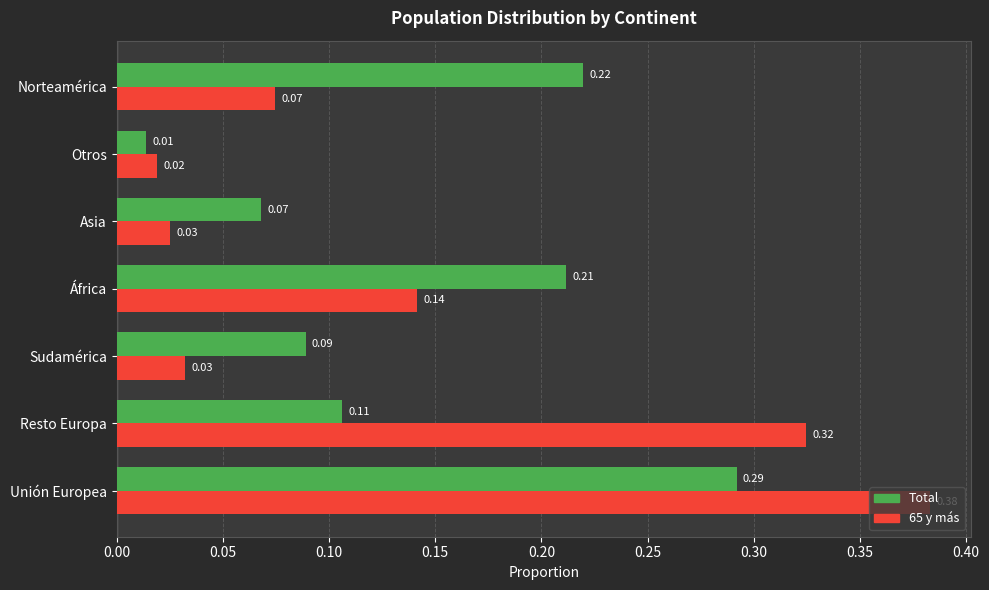

Rank the series by their maximum value, from lowest to highest.

Total, 65 y más